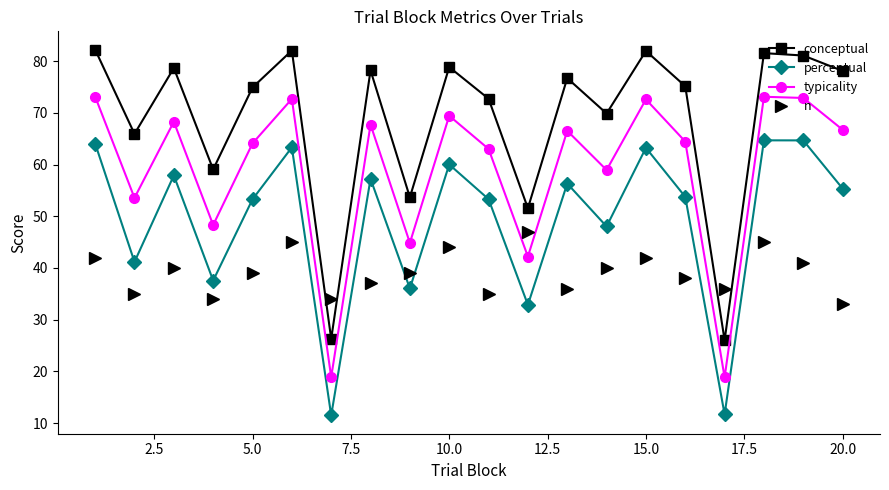

List the series in order of their peak value, lowest first.

n, perceptual, typicality, conceptual